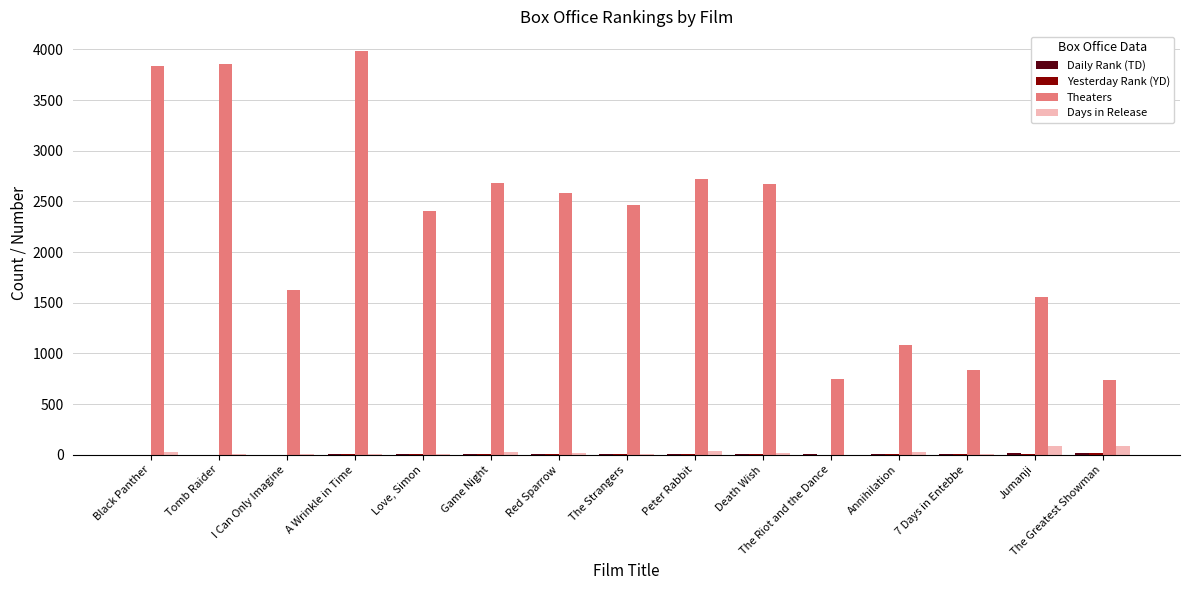

Are the bars horizontal?

No